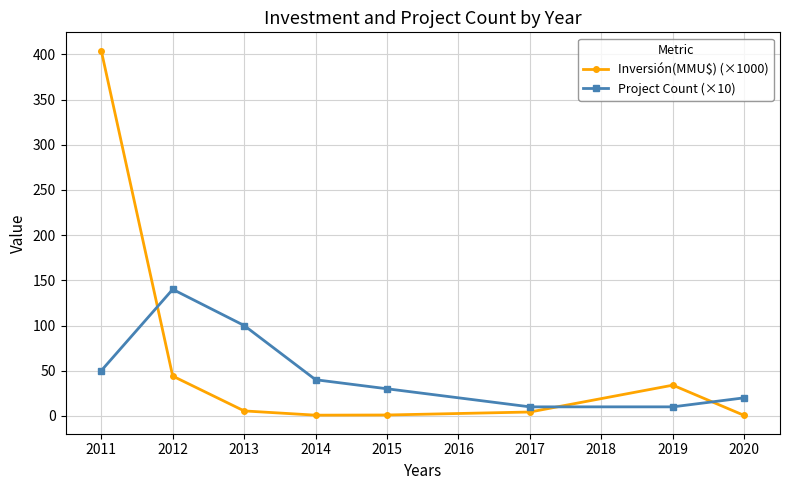

What is the sum of all Inversión(MMU$) (×1000) values?

494.3